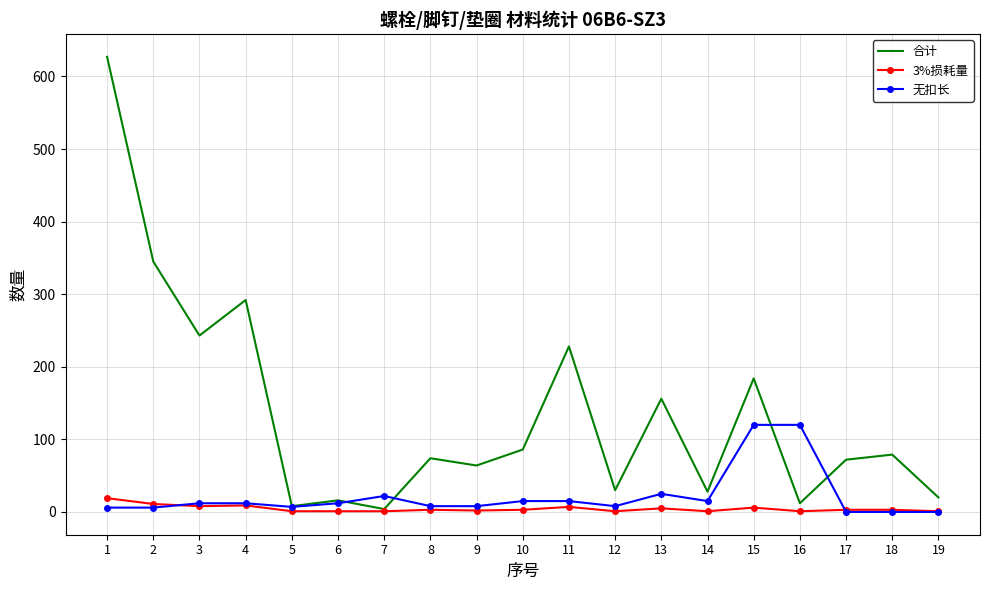

The value of 合计 at 1 is 627. True or false?

True